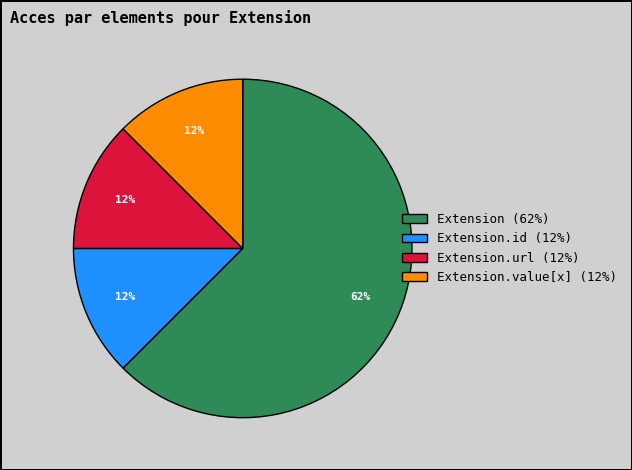

True or false: Extension.id (12%) accounts for 18% of the total.

False